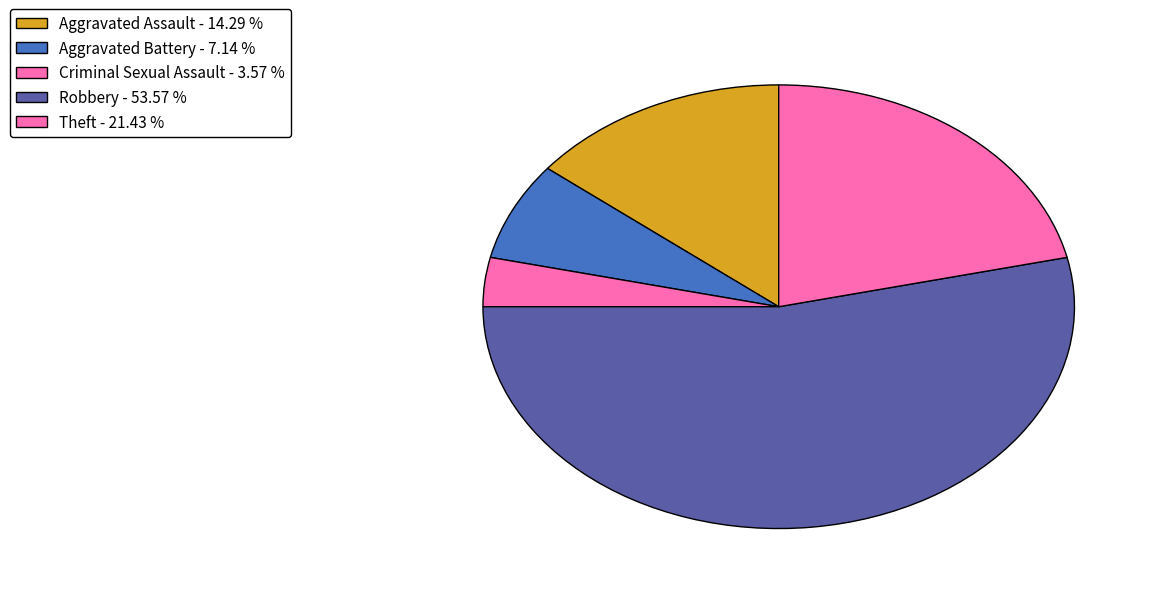

True or false: Aggravated Assault accounts for 22% of the total.

False